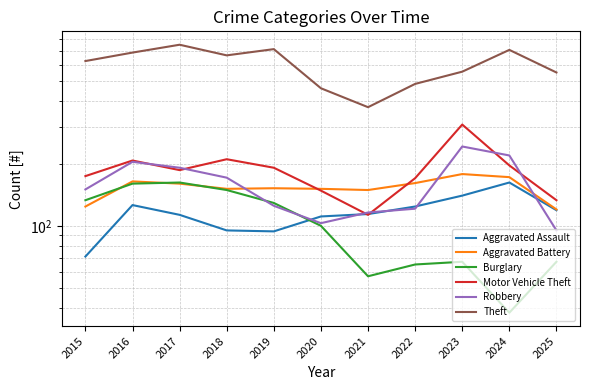

Reading left to right, extract all data points from this chart.

Aggravated Assault: 71	126	113	95	94	111	114	124	140	162	119
Aggravated Battery: 124	164	160	151	152	151	149	161	178	172	120
Burglary: 133	160	162	149	129	100	57	65	67	38	67
Motor Vehicle Theft: 174	207	186	210	191	148	113	170	309	196	133
Robbery: 150	204	191	171	125	103	116	121	242	219	95
Theft: 627	689	752	668	716	463	375	486	557	710	552